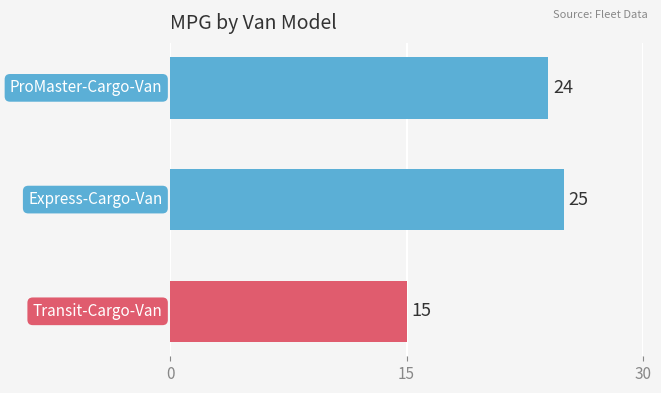

Count the values in the range 15 to 25.

3